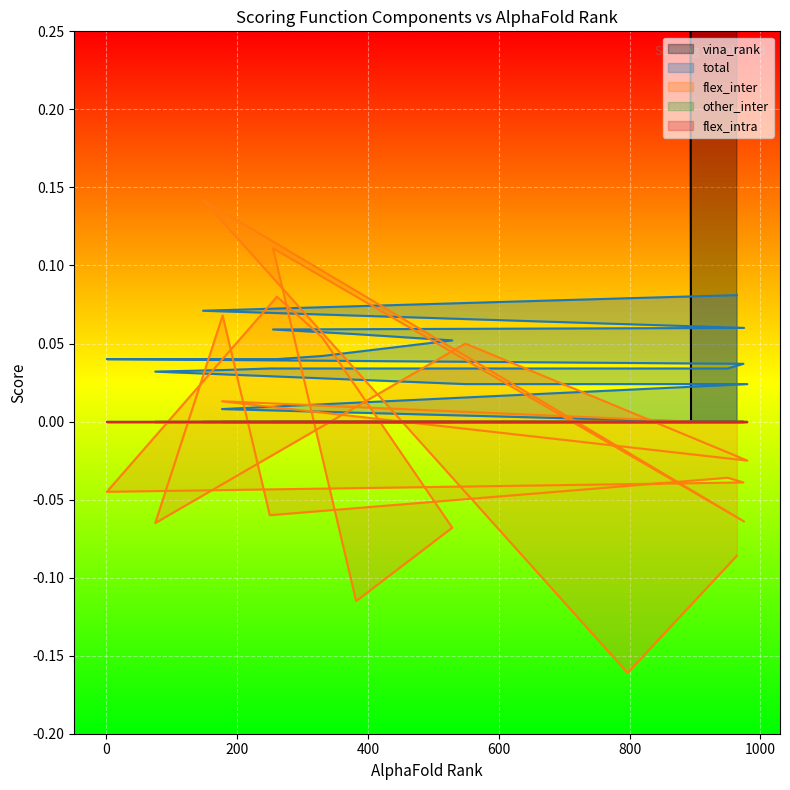

In flex_inter, how many points are higher than both neighbors (excluding endpoints)?

7